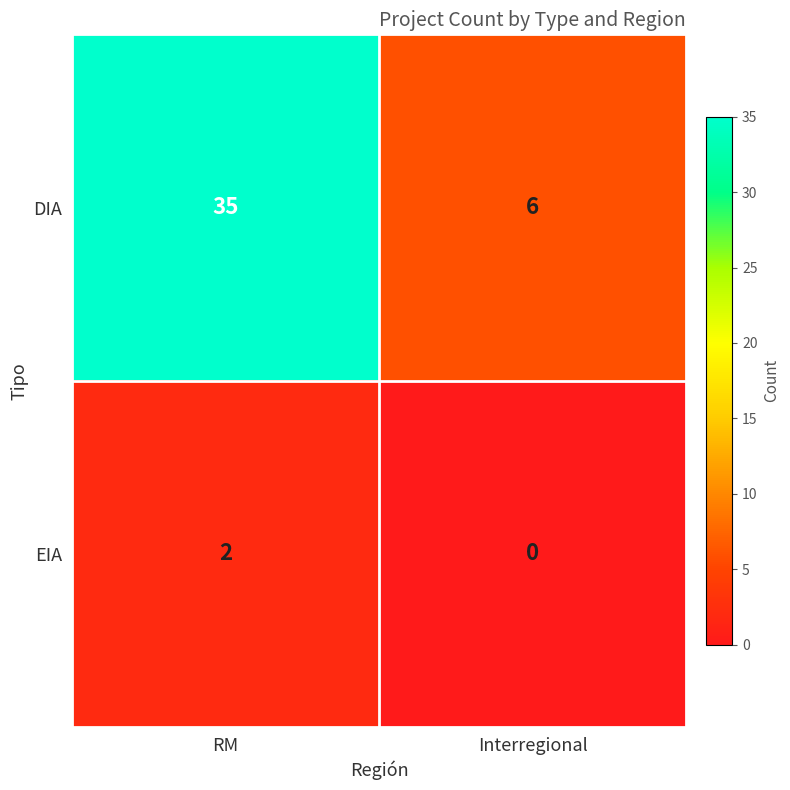

Reading right to left, extract all data points from this chart.

DIA: 6	35
EIA: 0	2